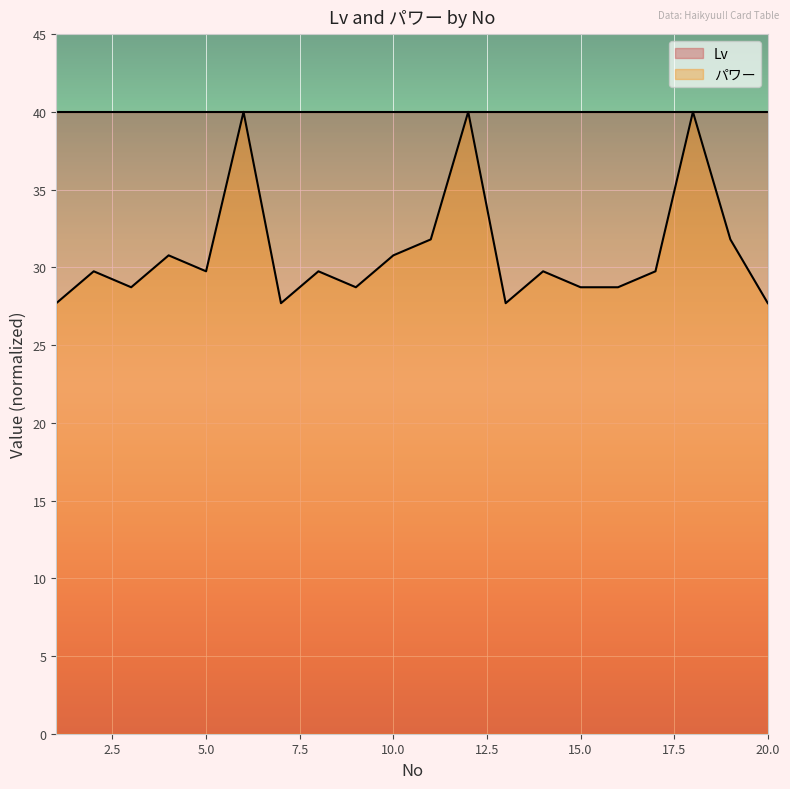

Reading left to right, list all the values displayed in this chart.

27.7	29.7	28.7	30.8	29.7	40.0	27.7	29.7	28.7	30.8	31.8	40.0	27.7	29.7	28.7	28.7	29.7	40.0	31.8	27.7